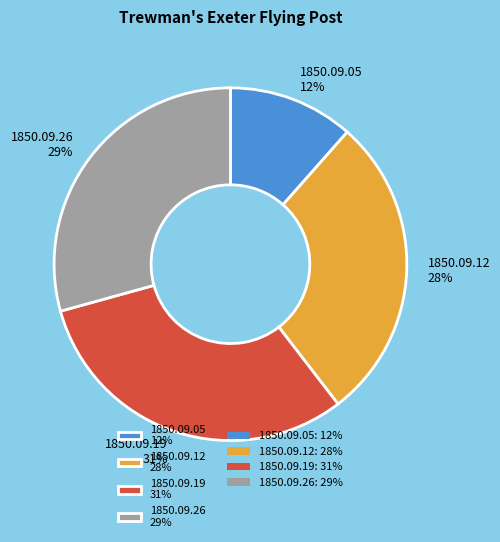

Is there a majority slice in this chart?

No